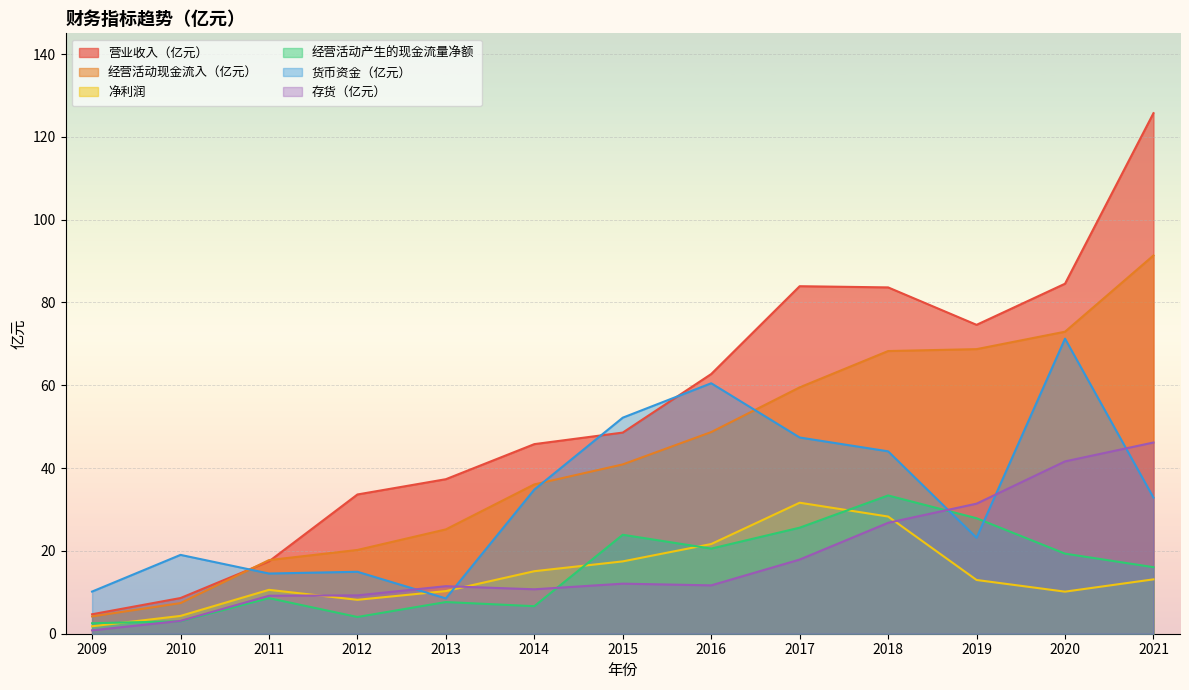

True or false: 存货（亿元） and 经营活动产生的现金流量净额 intersect in this chart.

True